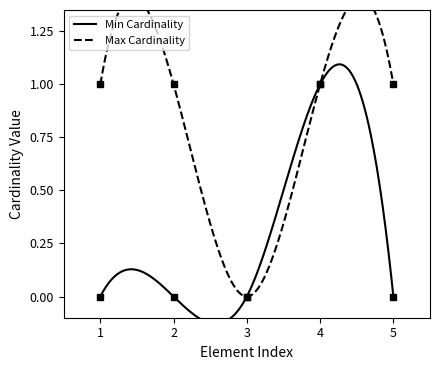

True or false: Min Cardinality has more than 1 points higher than both neighbors.

False